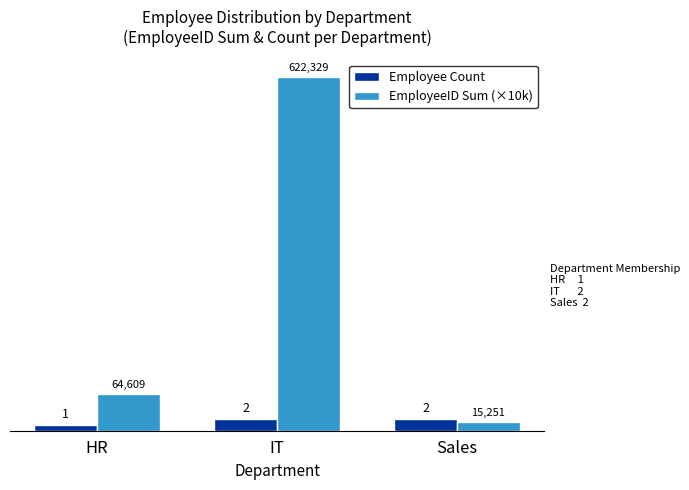

Which series has the largest total across all categories?

EmployeeID Sum (×10k)